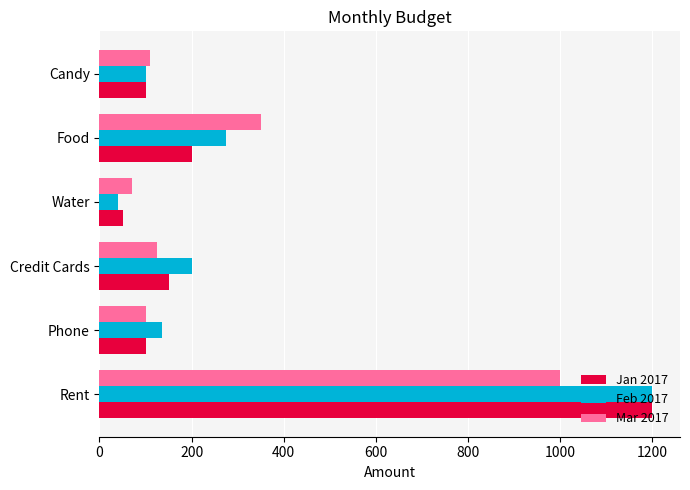

True or false: Mar 2017 has a value of 350 at Food.

True